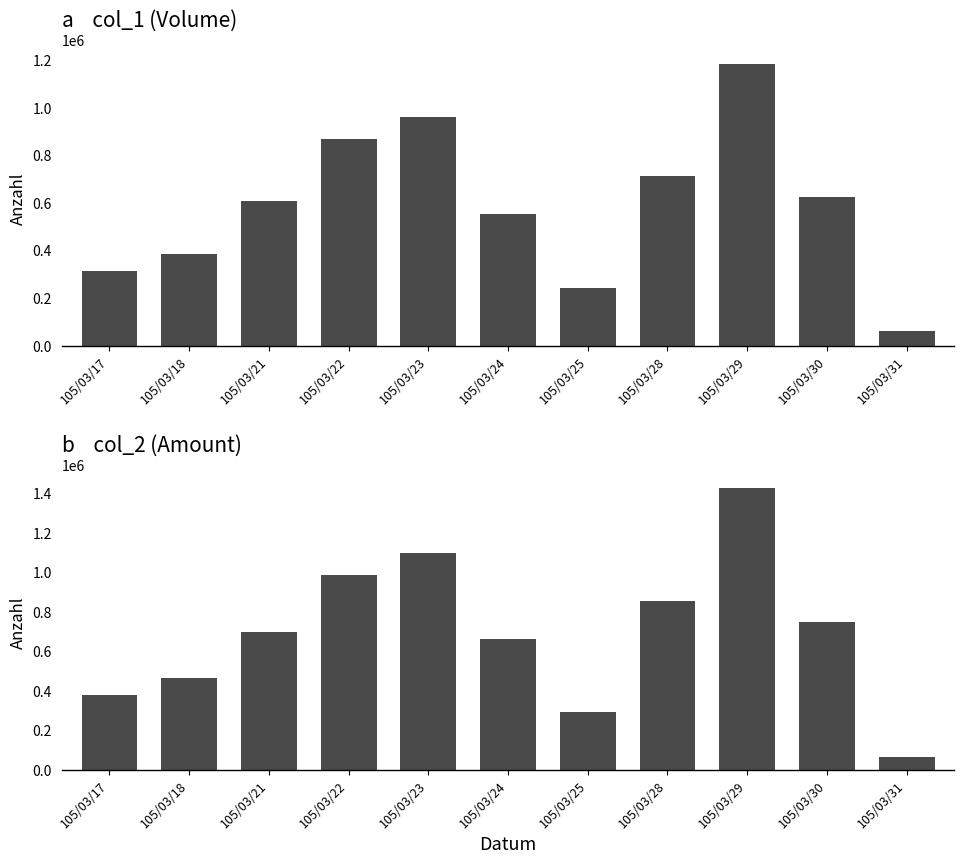

The col_2 series shows 2179898 at 105/03/29. True or false?

False